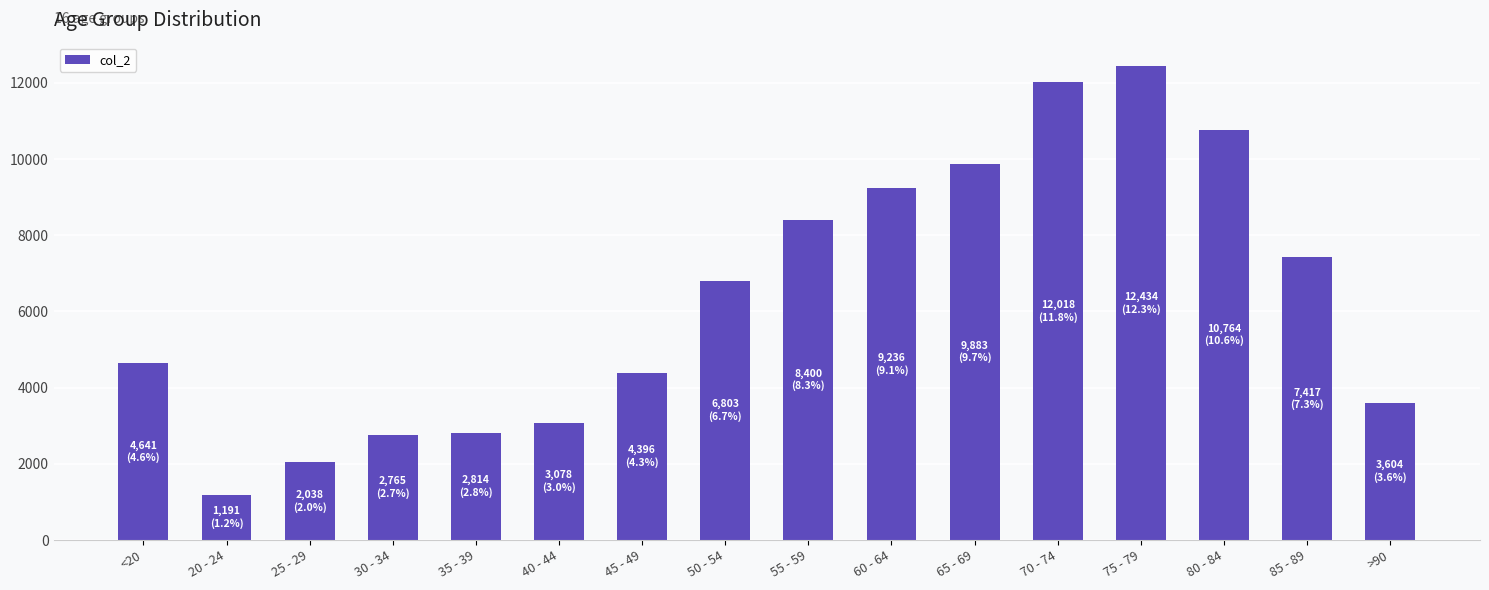

The value at 25 - 29 is 586. True or false?

False